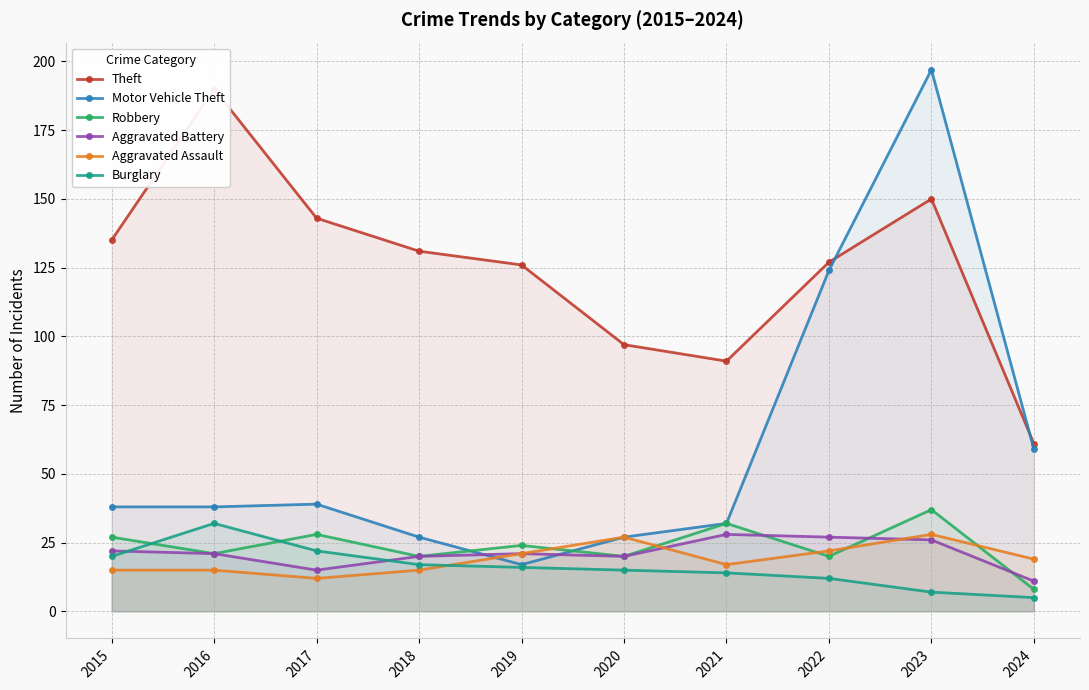

What is the difference between the second highest and minimum values in the Theft series?

89